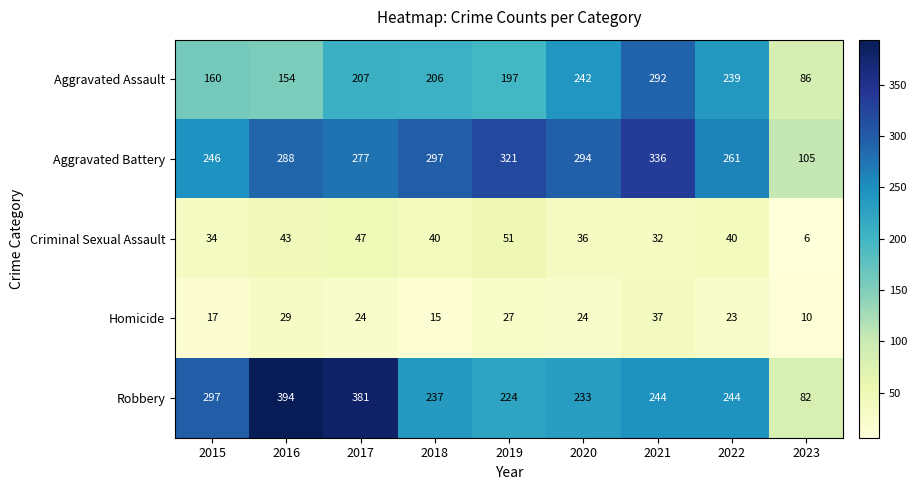

List the series in order of their peak value, lowest first.

Homicide, Criminal Sexual Assault, Aggravated Assault, Aggravated Battery, Robbery